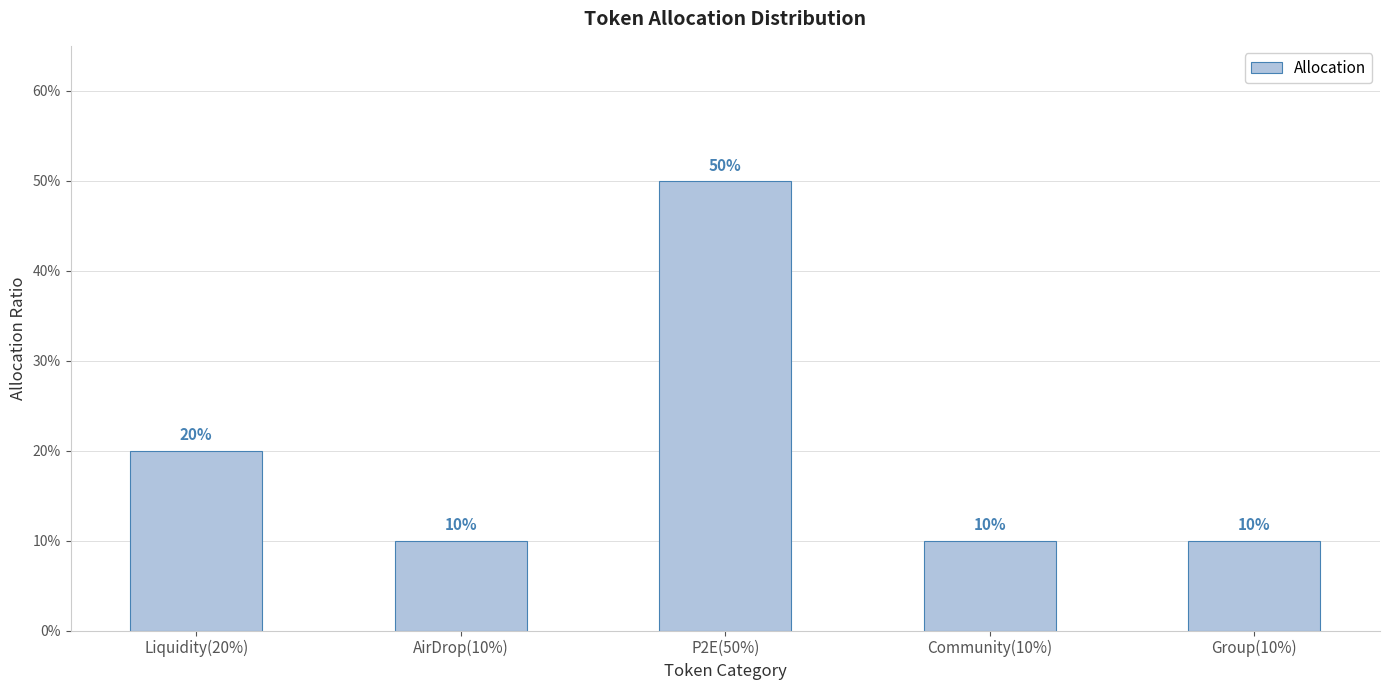

How many values are between 0 and 1?

5